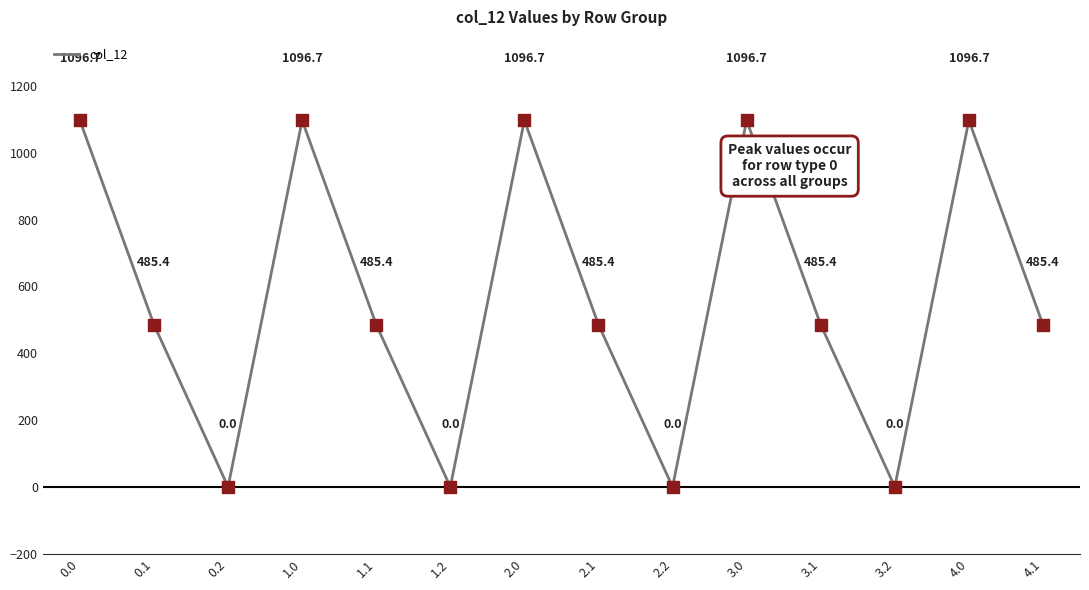

What is the change in value from 1.0 to 3.1?

-611.3